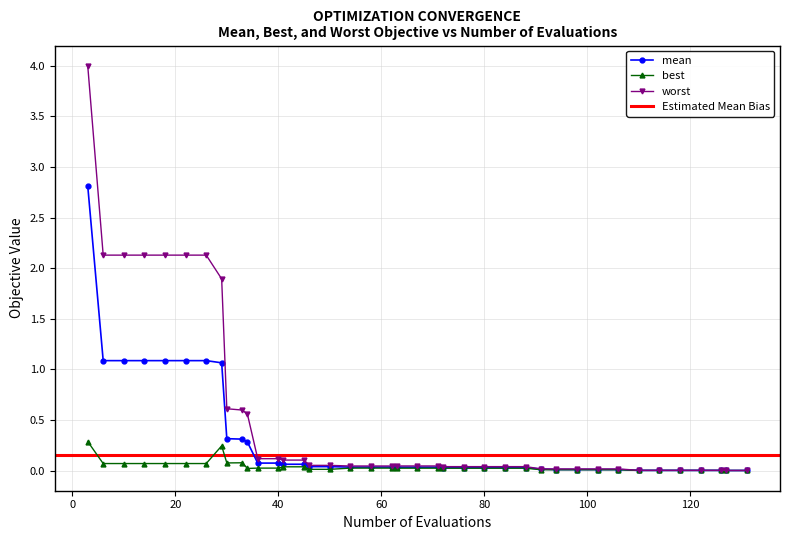

At which category is the sum across all series the highest?

3